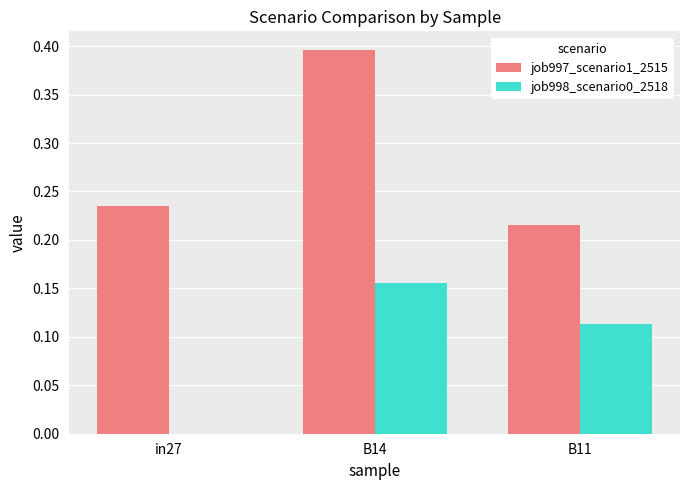

What is the sum of all job998_scenario0_2518 values?

0.3